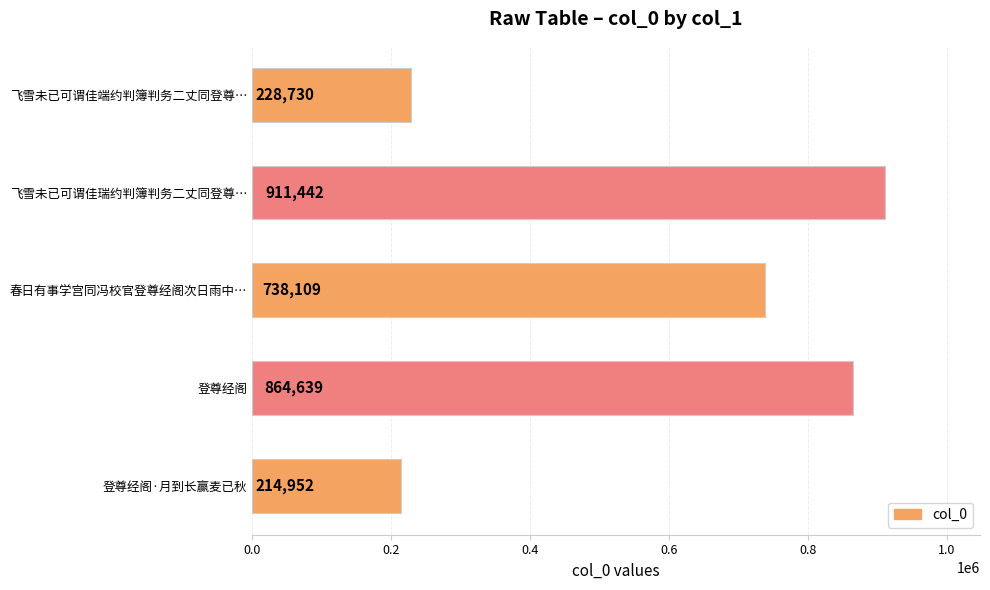

What is the change in value from 飞雪未已可谓佳端约判簿判务二丈同登尊… to 春日有事学宫同冯校官登尊经阁次日雨中…?

+509379